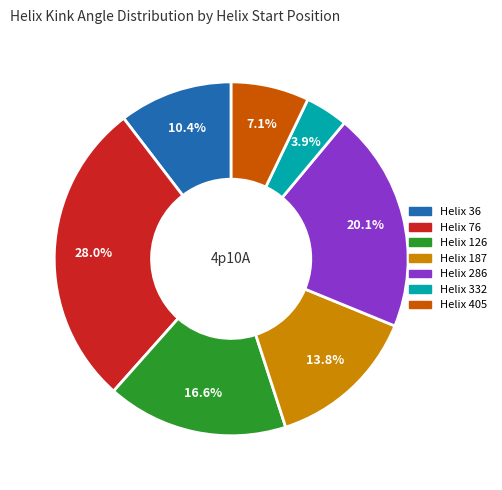

Is there a majority slice in this chart?

No